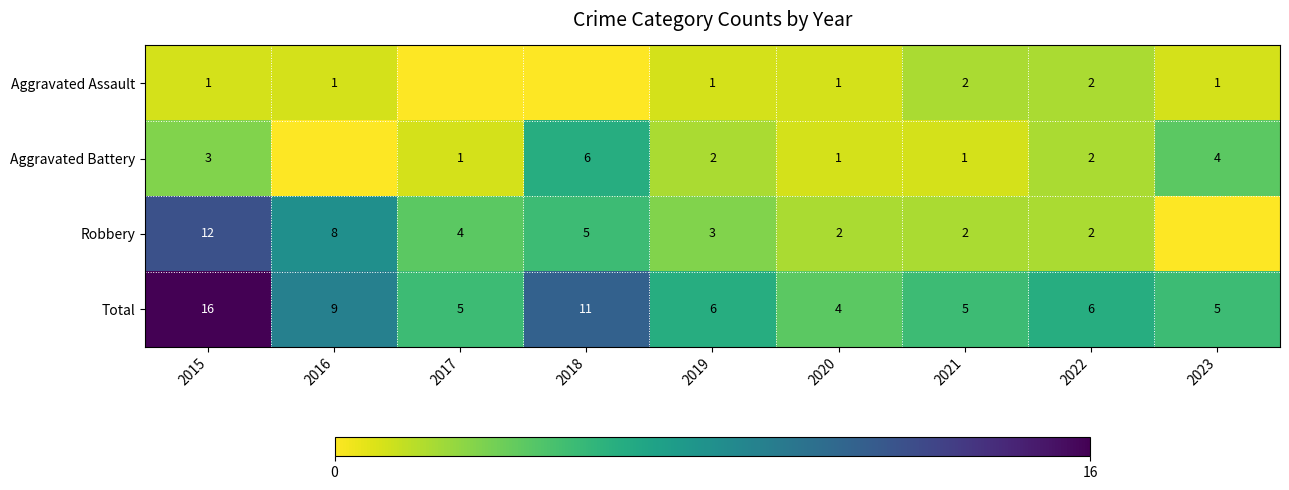

Which category has the highest value across all series?

2015